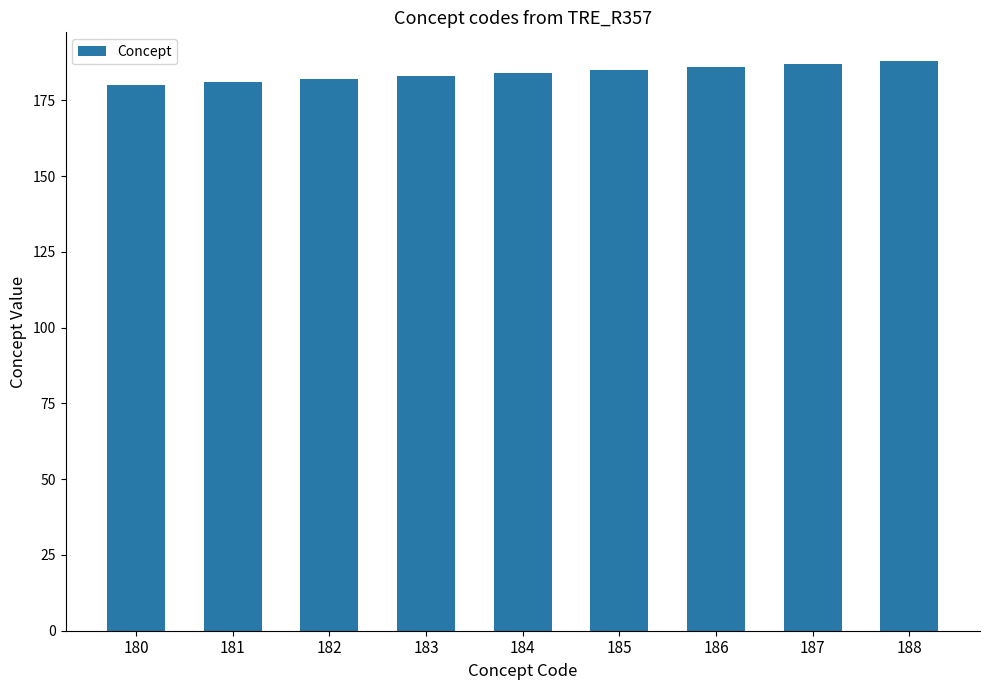

What is the difference between the values at 184 and 182?

2